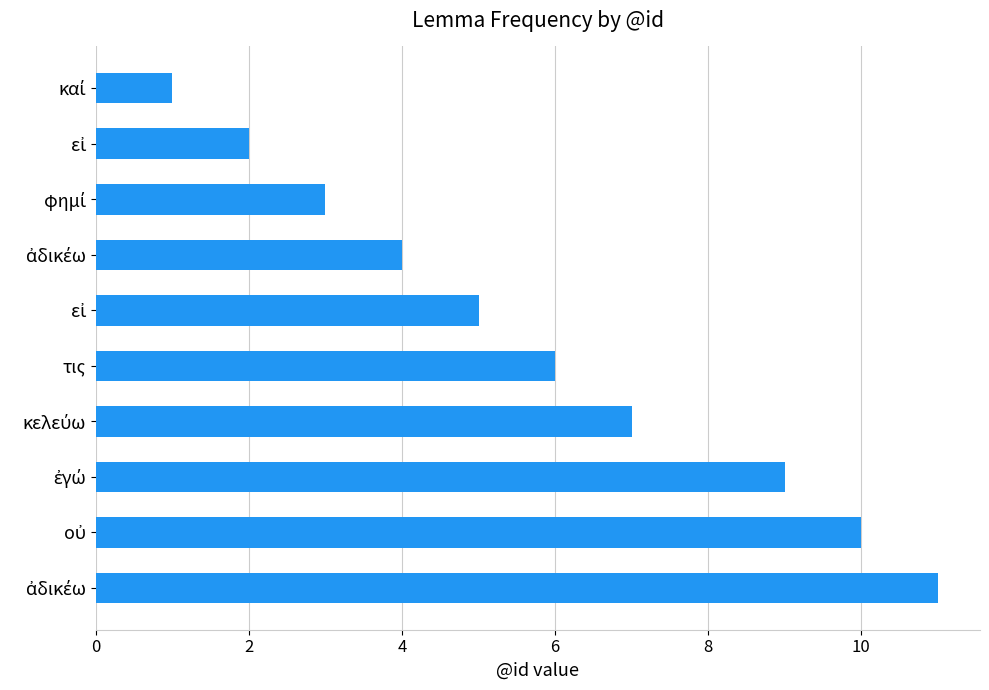

How many bars are there in total?

10